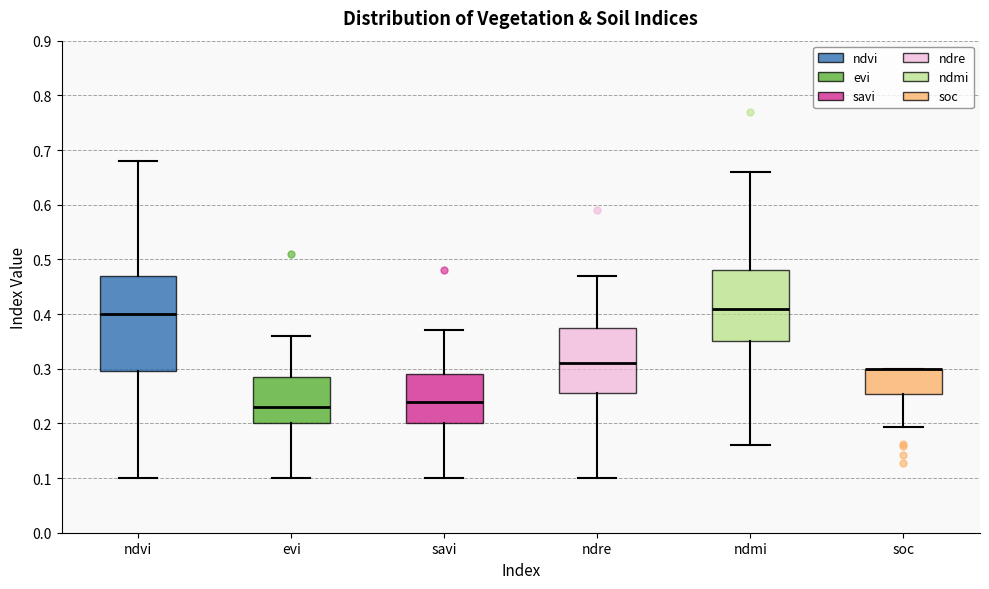

Reading left to right, transcribe this box plot: for each box, give where its median line is, the range the box spans, and where its two whiskers end, as read against the y-axis. The values are not printed on the chart, so give them approximately, as read against the axis.

ndvi: median 0.40, box 0.30 to 0.47, whiskers 0.10 to 0.68
evi: median 0.23, box 0.20 to 0.29, whiskers 0.10 to 0.36
savi: median 0.24, box 0.20 to 0.29, whiskers 0.10 to 0.37
ndre: median 0.31, box 0.26 to 0.38, whiskers 0.10 to 0.47
ndmi: median 0.41, box 0.35 to 0.48, whiskers 0.16 to 0.66
soc: median 0.30 (drawn on the box's upper edge), box 0.25 to 0.30, whiskers 0.19 to 0.30